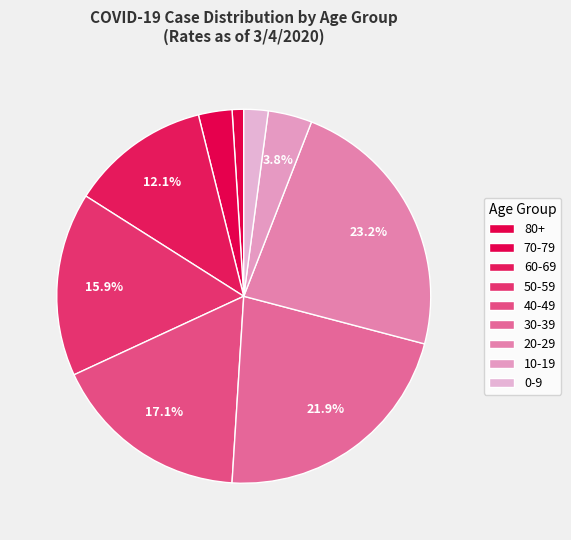

To the nearest percent, what is the difference between the 50-59 and 10-19 slice percentages?

12%